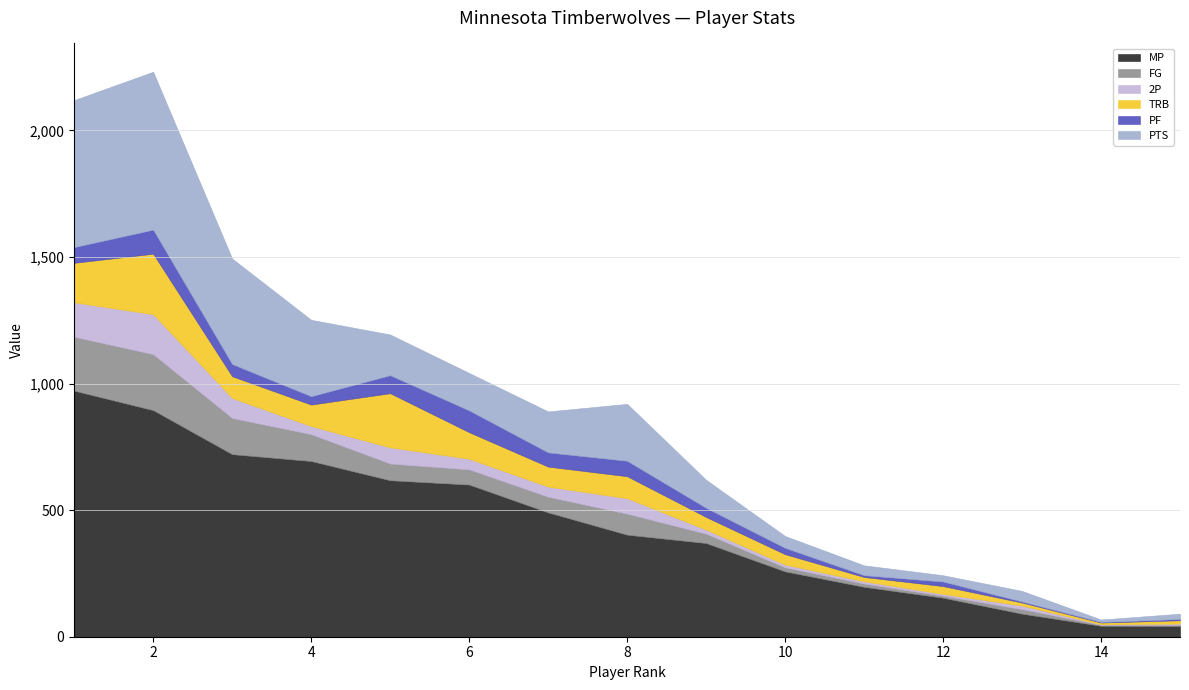

Does the chart have visible grid lines?

Yes